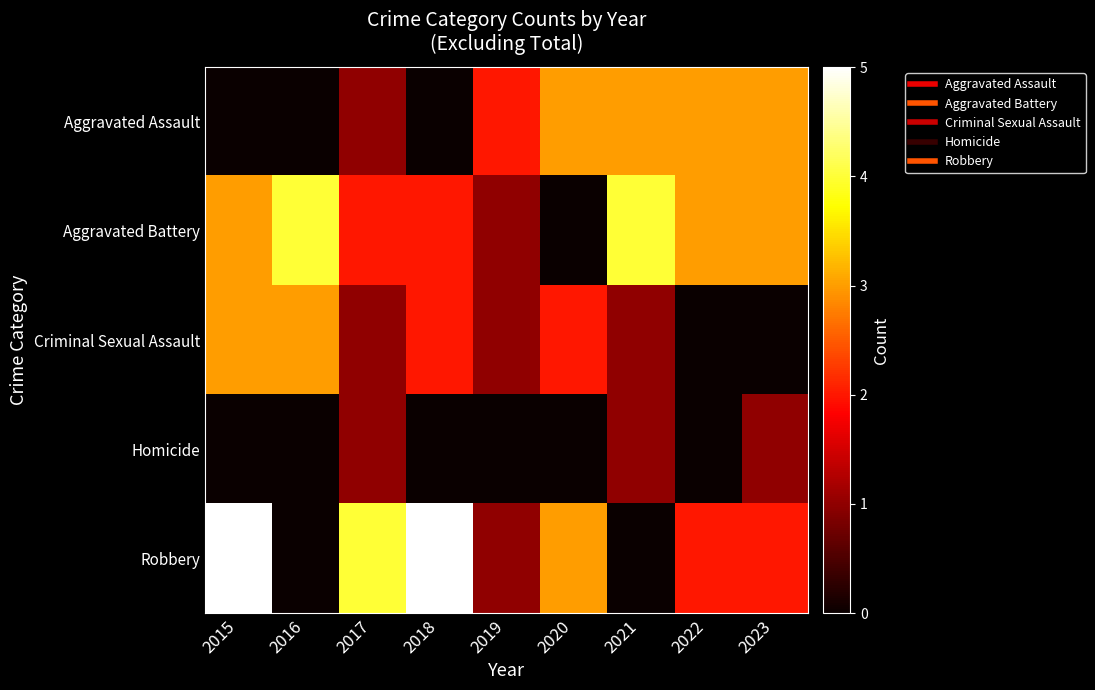

Which series has the largest total across all categories?

Aggravated Battery